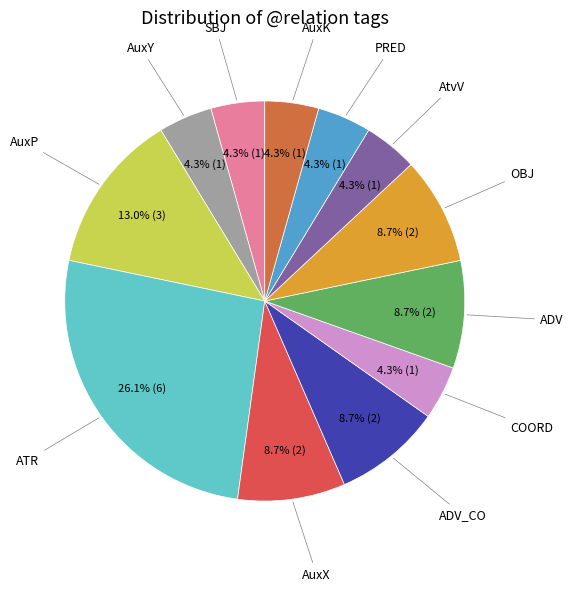

Does SBJ represent more than half of the total?

No